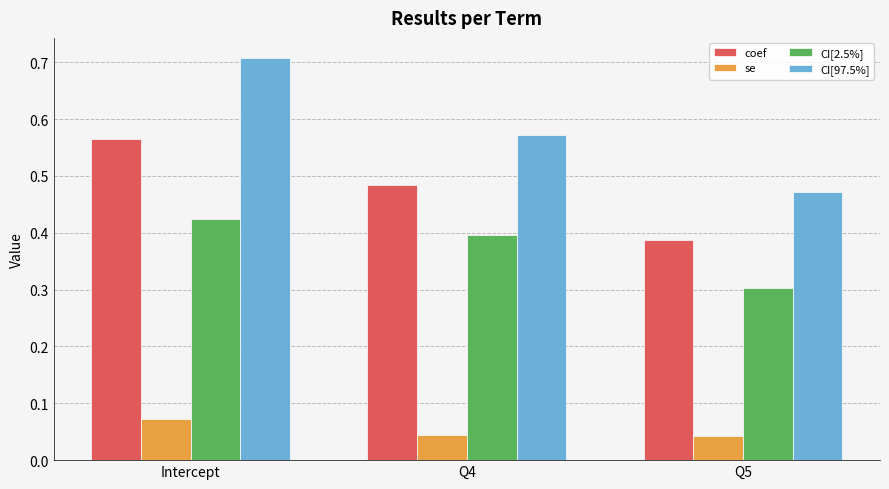

Which series has the largest range (max minus min)?

CI[97.5%]